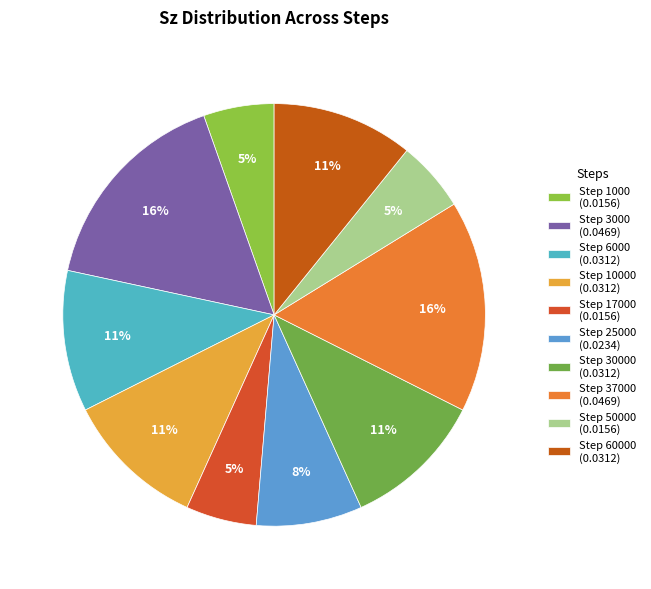

How many slices are in this pie chart?

10